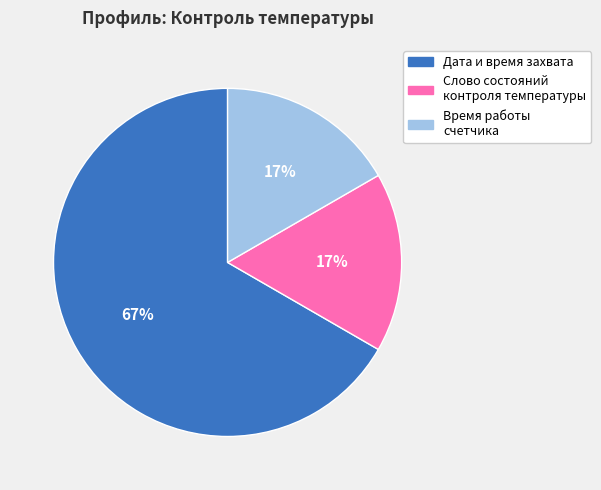

Which slice represents more than half of the pie?

Дата и время захвата